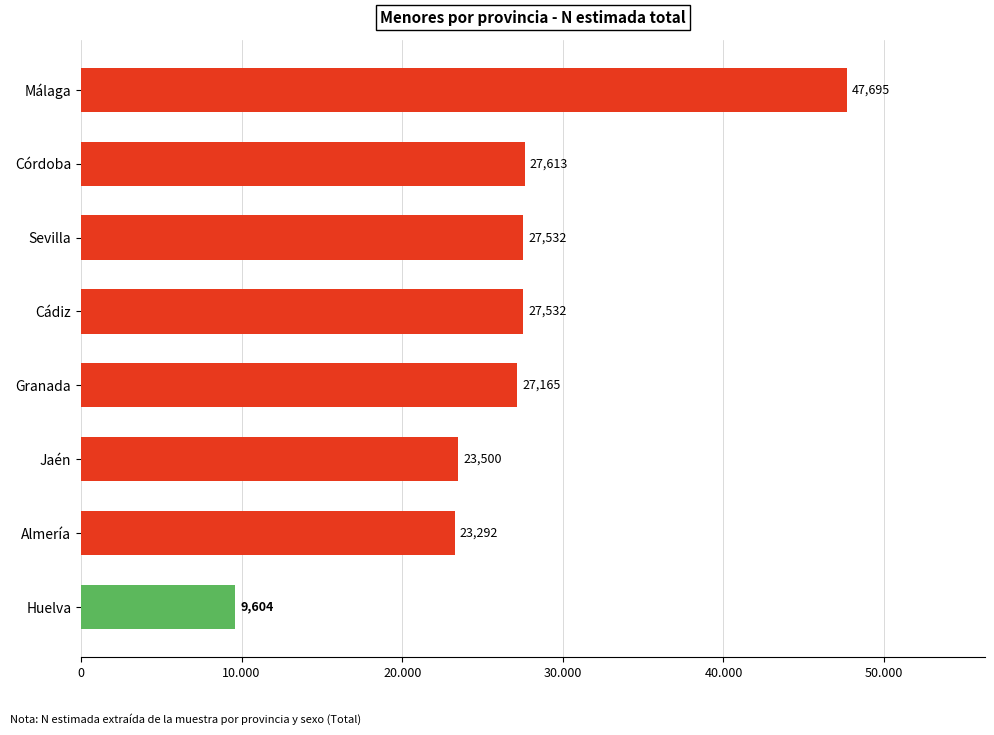

What is the difference between the maximum and second lowest values?

24403